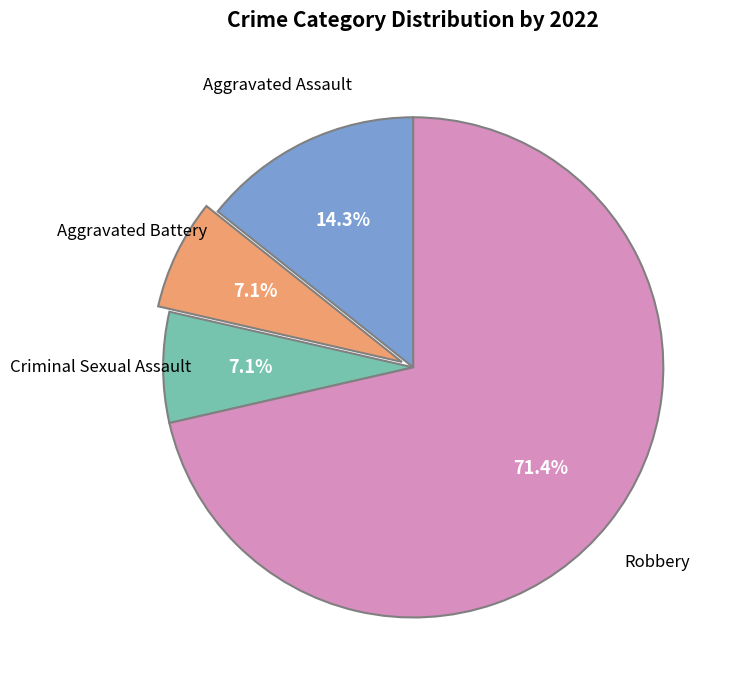

How many slices are in this pie chart?

4